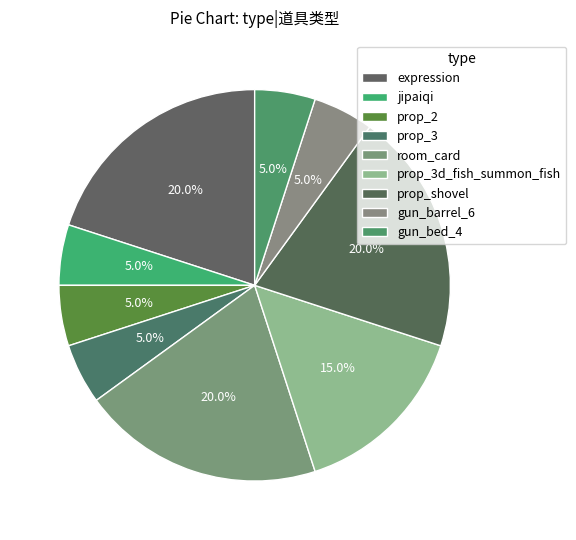

How many segments does this pie chart have?

9